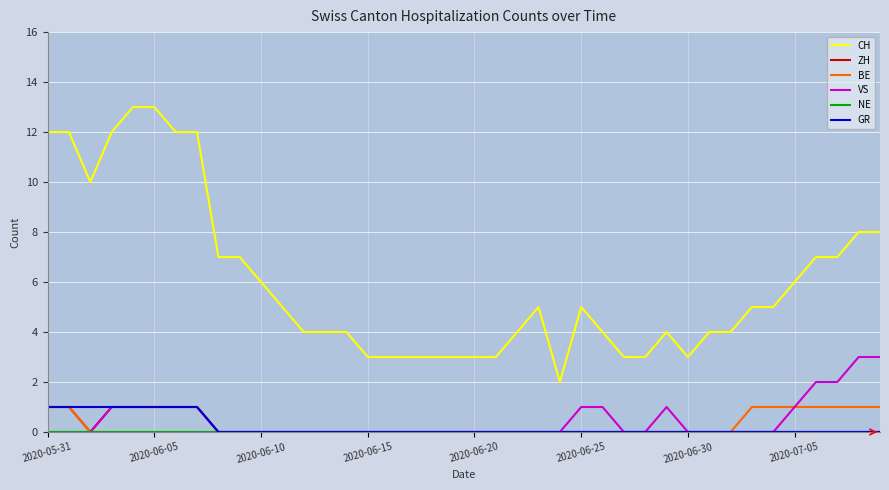

Which series has the largest range (max minus min)?

CH